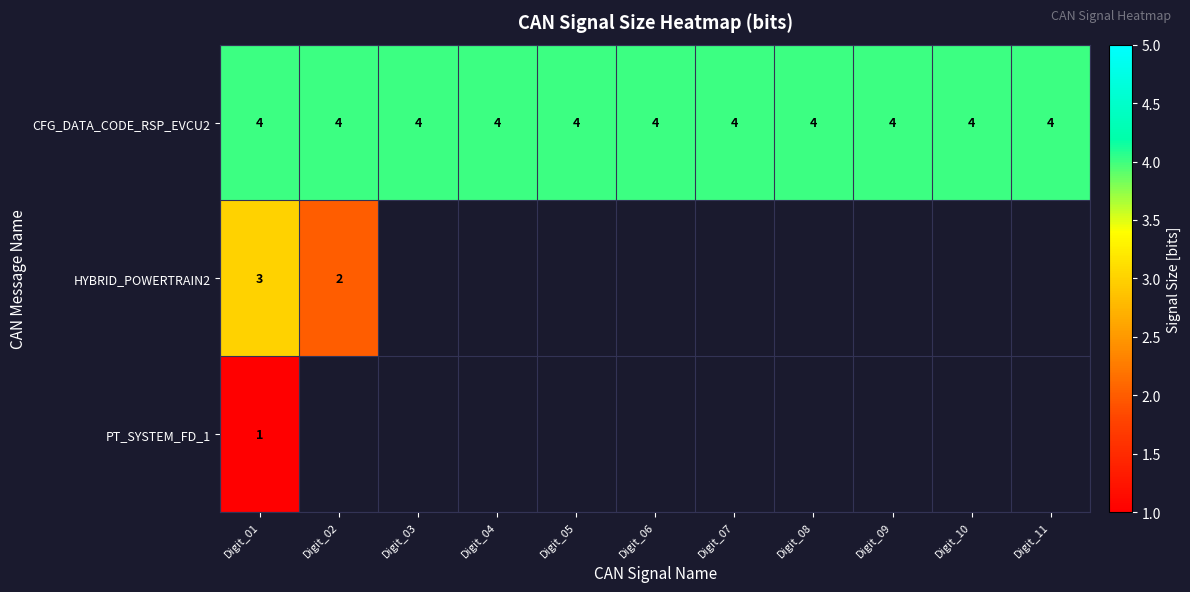

The PT_SYSTEM_FD_1 series shows 1 at Digit_01. True or false?

True